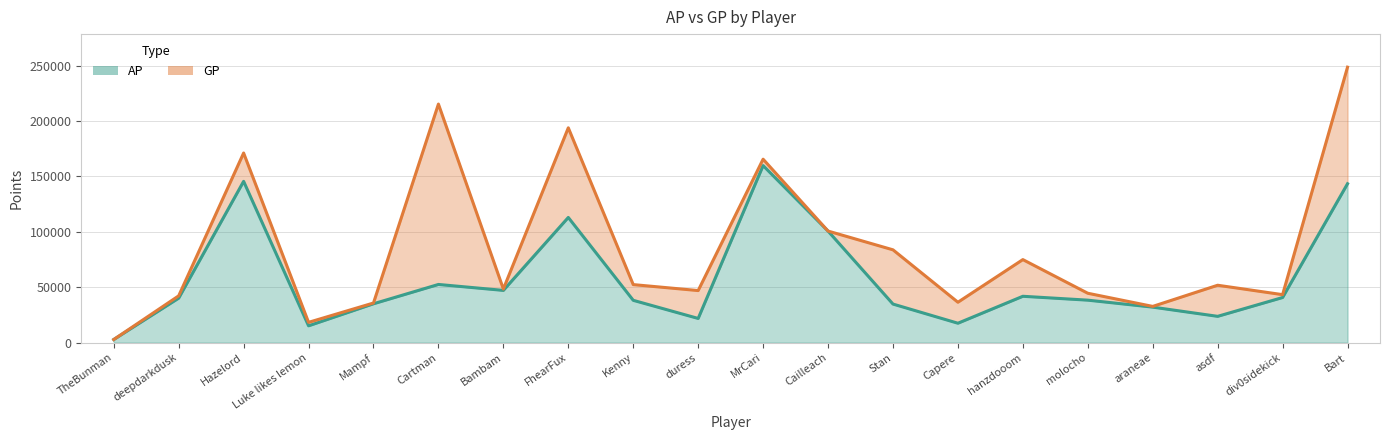

How many lines are shown in the chart?

2